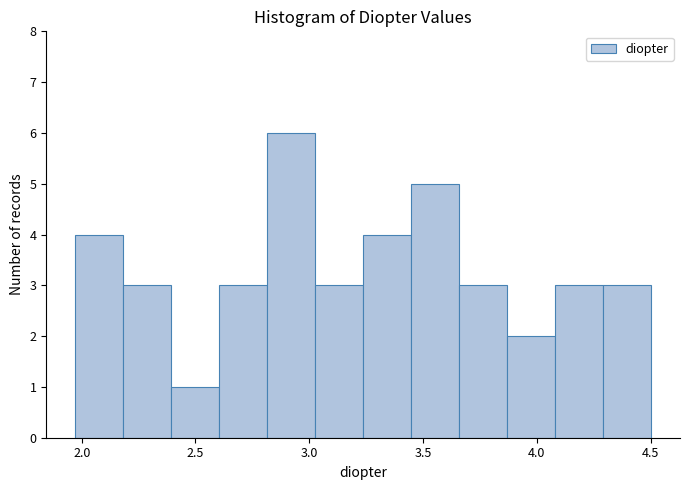

Reading left to right, transcribe this chart: for each bar, give the range it covers on the x-axis and its height. Neither the bar edges nor the heights are printed on the chart, so give them approximately, as read against the axes.

1.95 to 2.20: 4
2.20 to 2.40: 3
2.40 to 2.60: 1
2.60 to 2.80: 3
2.80 to 3.05: 6
3.05 to 3.25: 3
3.25 to 3.45: 4
3.45 to 3.65: 5
3.65 to 3.85: 3
3.85 to 4.10: 2
4.10 to 4.30: 3
4.30 to 4.50: 3